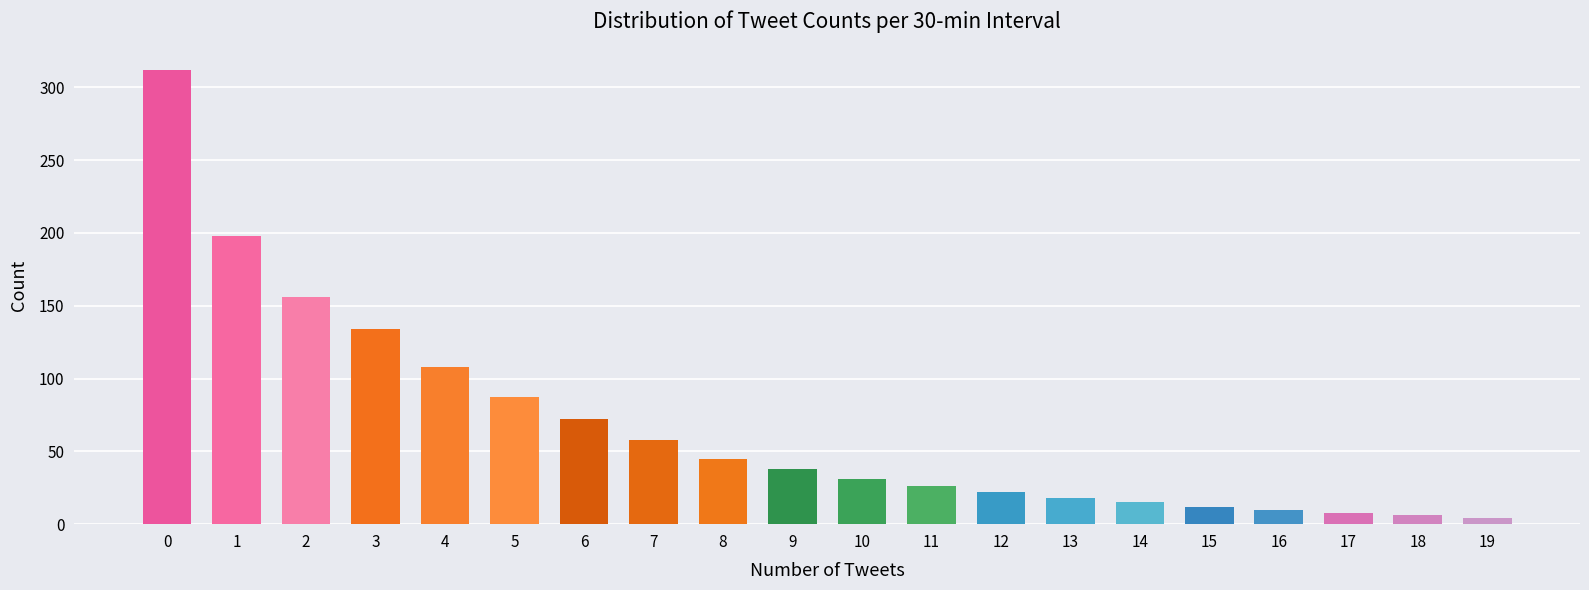

What is the maximum value shown in the chart?

312